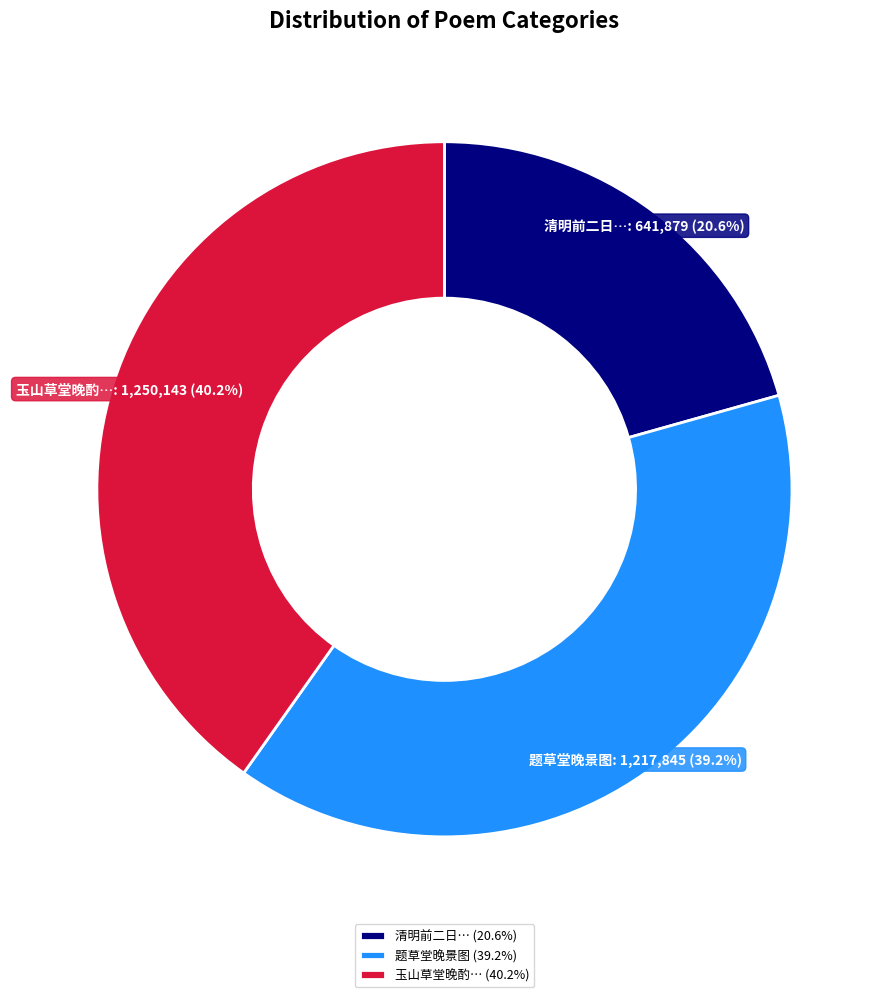

True or false: 题草堂晚景图 accounts for 53% of the total.

False